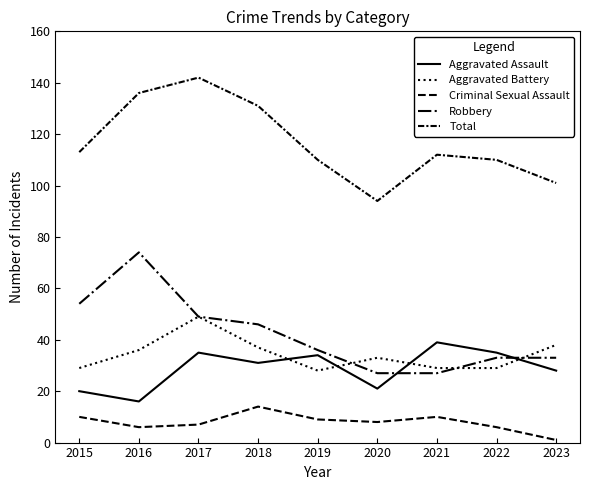

What is the difference between the highest and lowest values at 2017?

135